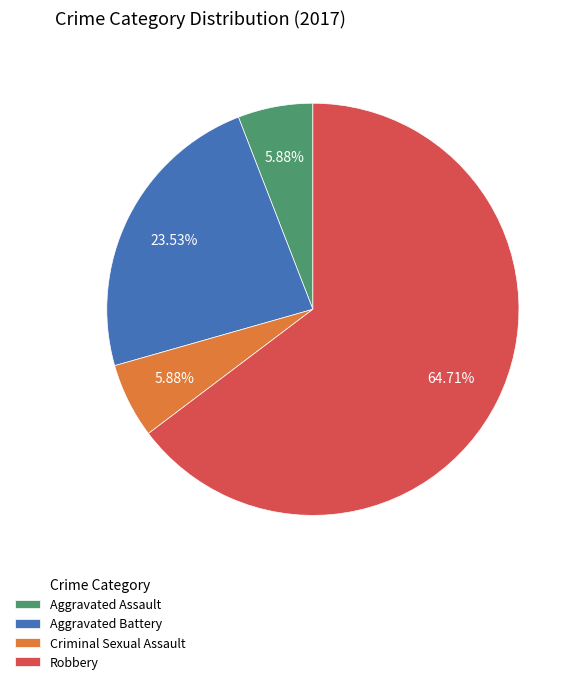

Approximately how many times larger is the value at Robbery compared to Criminal Sexual Assault?

11.0